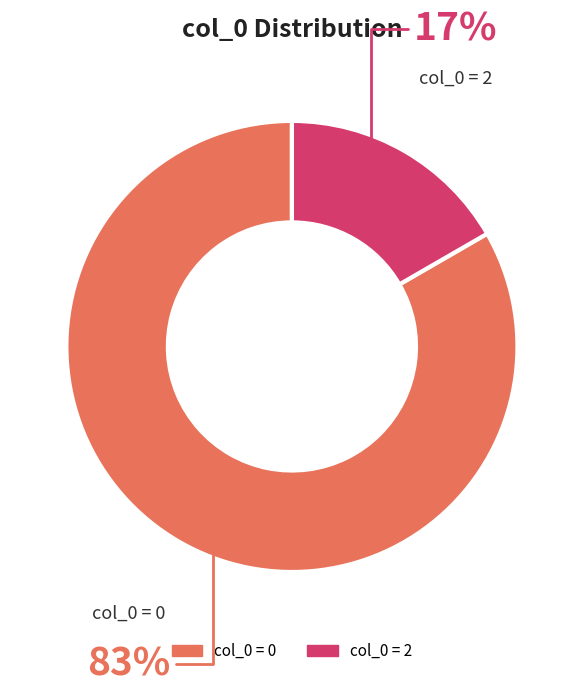

Is there a majority slice in this chart?

Yes